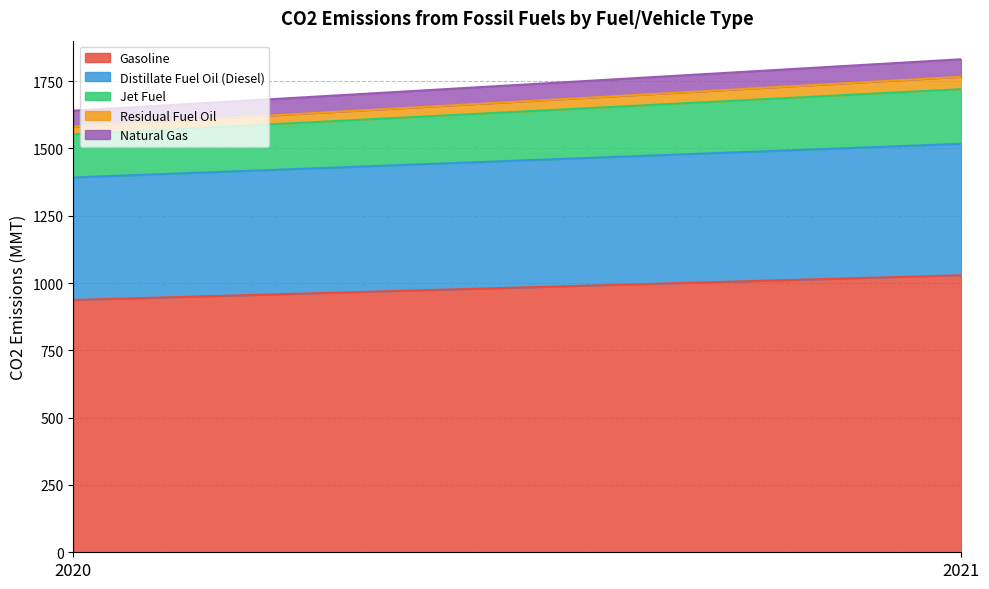

Rank the series by their maximum value, from highest to lowest.

Gasoline, Distillate Fuel Oil (Diesel), Jet Fuel, Natural Gas, Residual Fuel Oil